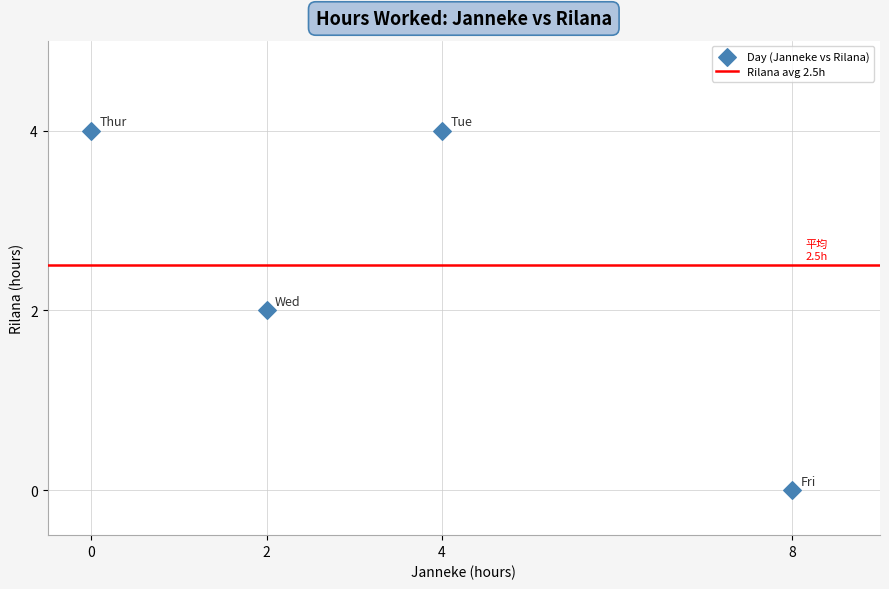

What is the average X value?

4